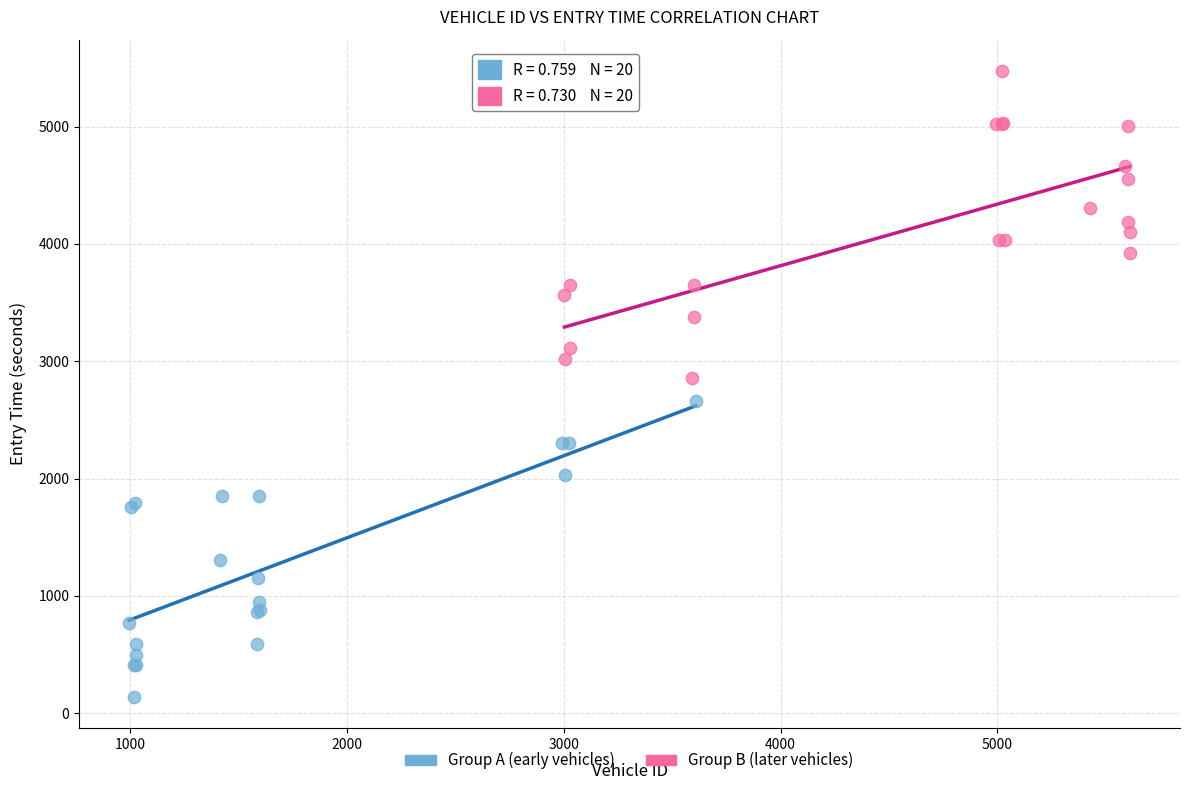

Which series has the largest Y range (max minus min)?

Group B (later vehicles)